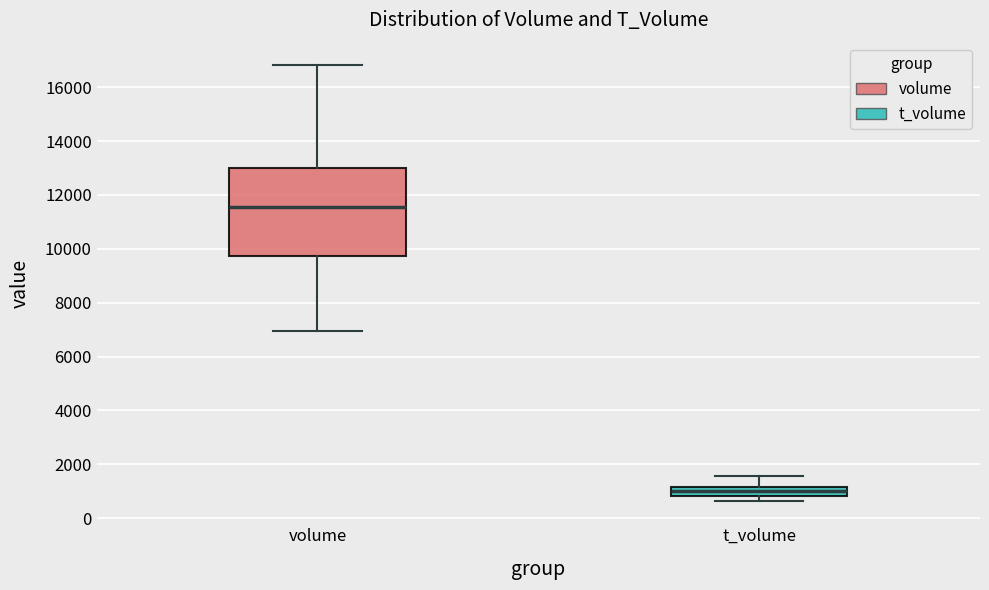

Reading left to right, read every box against the y-axis: the position of its median line, the range the box covers, and the ends of its whiskers. The values are not printed on the chart, so give them approximately, as read against the axis.

volume: median 11600, box 9800 to 13000, whiskers 7000 to 16800
t_volume: median 1000, box 800 to 1200, whiskers 600 to 1600